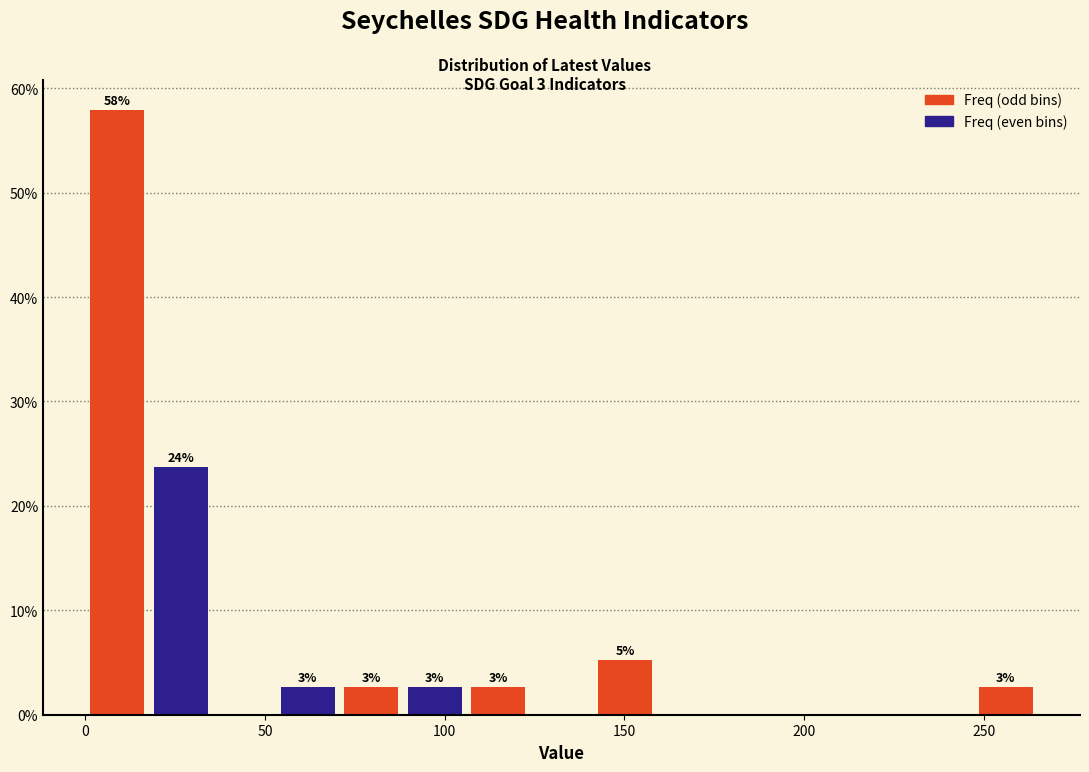

Around what value on the x-axis is the tallest bar? Give the approximate position of its centre, as read against the axis.

10